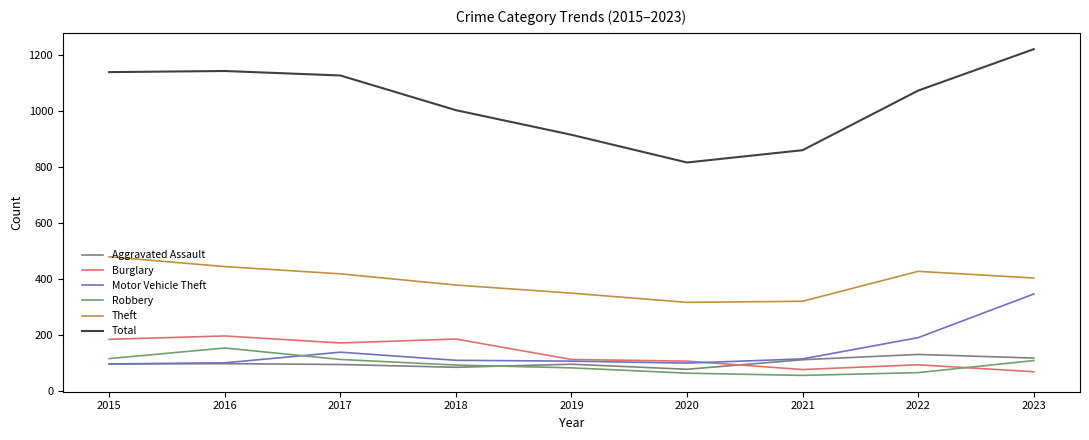

Which label corresponds to the largest value in the chart?

2023